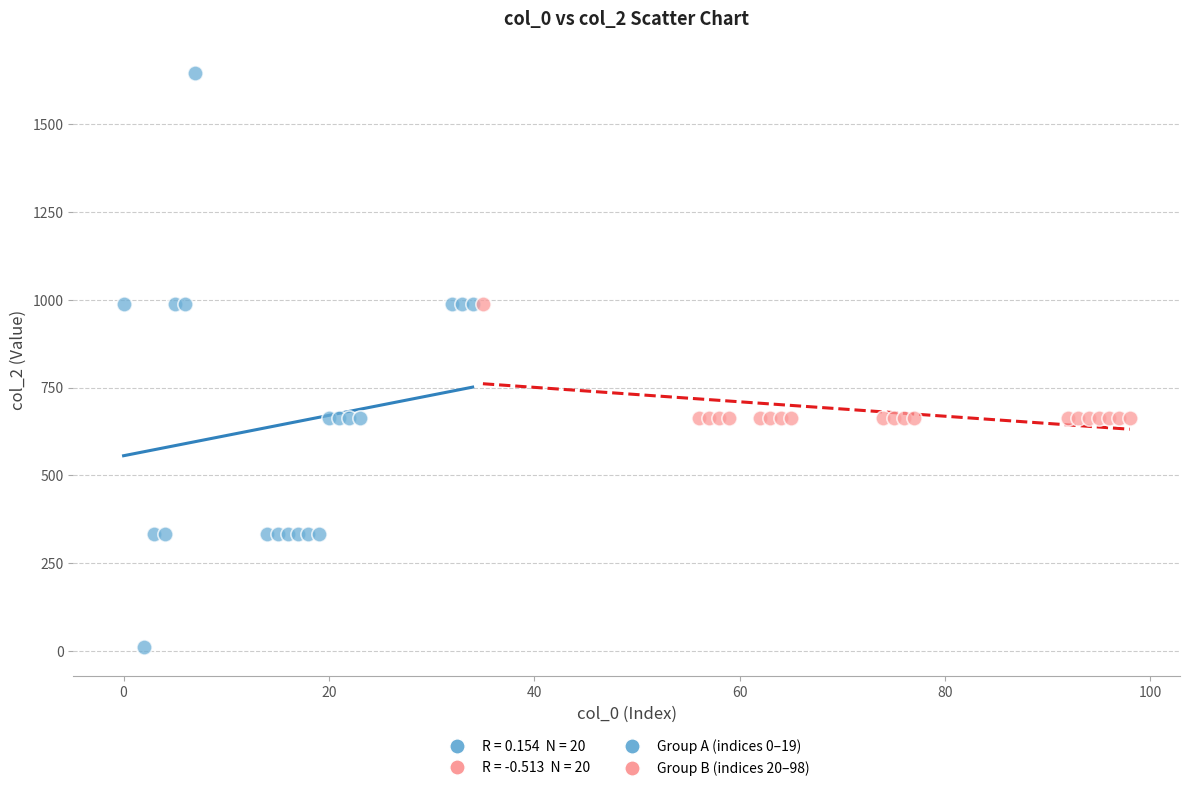

Which series has the widest spread of Y values?

Group A (indices 0–19)